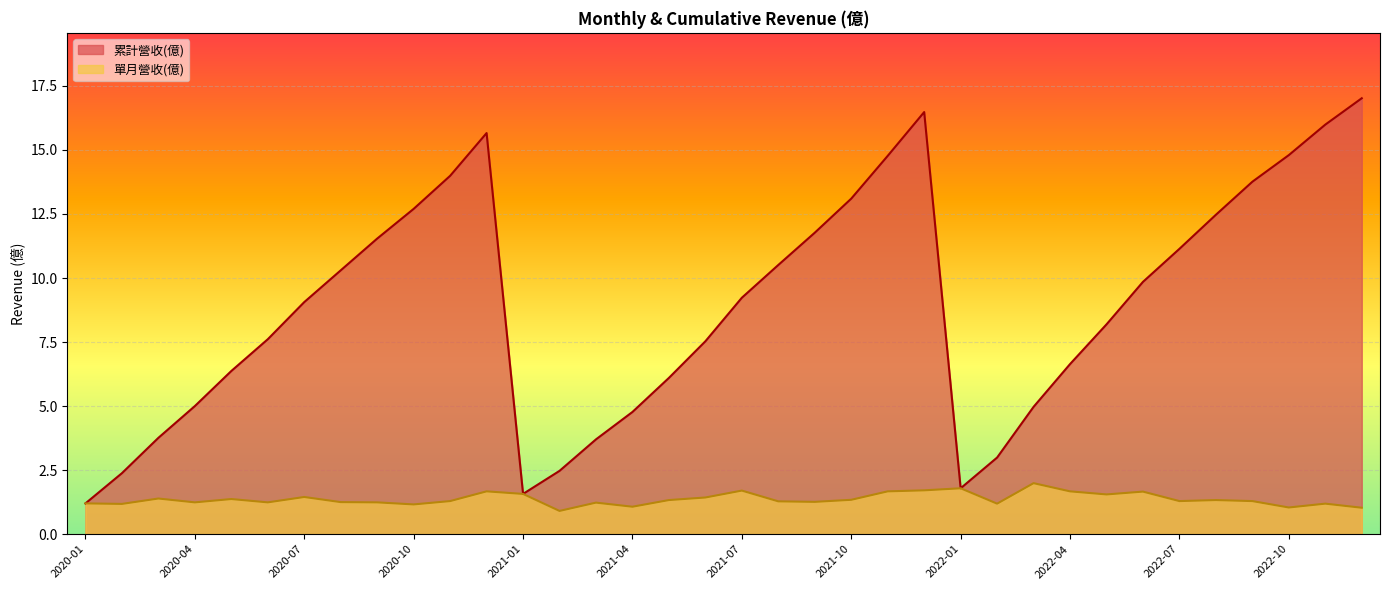

What is the difference between the maximum and minimum values?

15.8